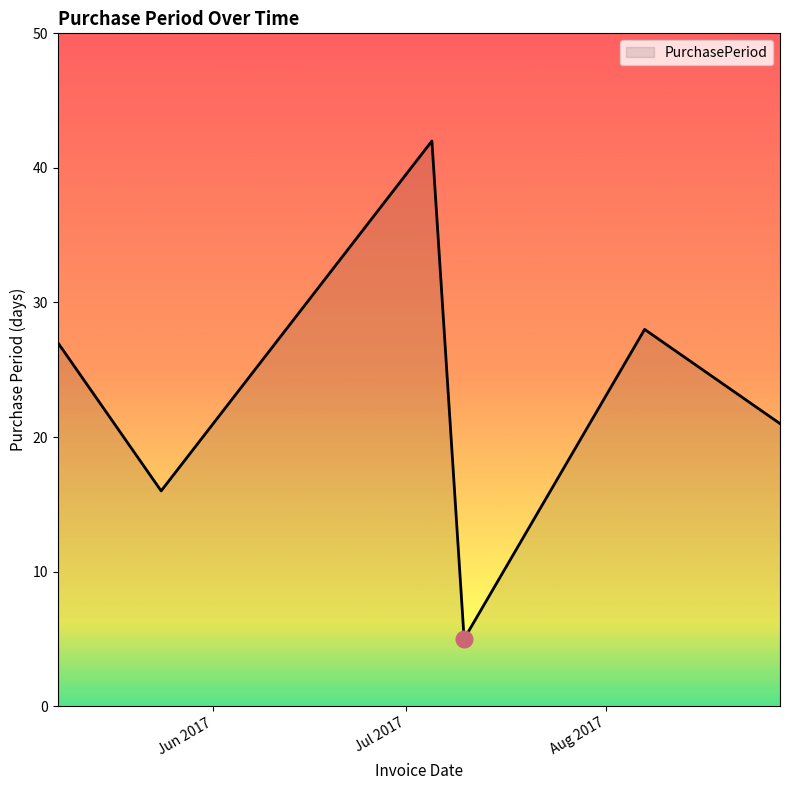

True or false: the data has more than 1 interior local peaks.

True